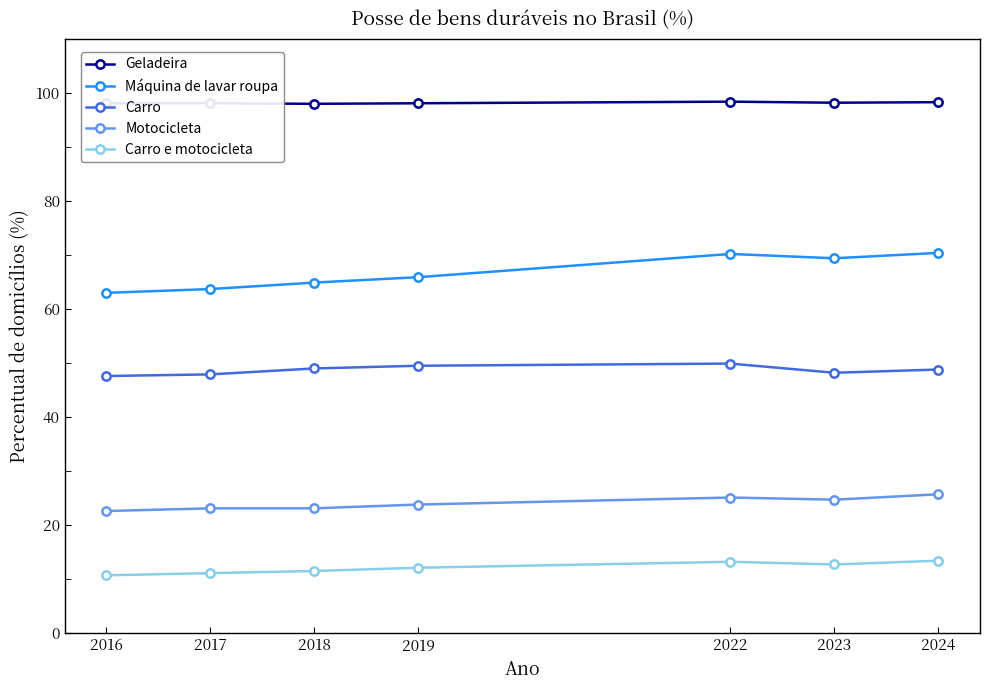

True or false: Carro and Carro e motocicleta intersect in this chart.

False